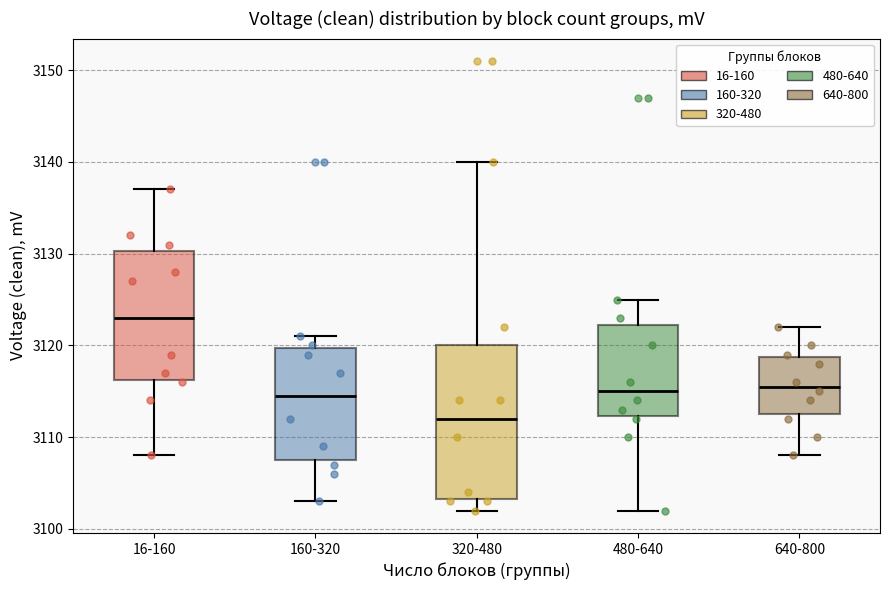

Reading left to right, transcribe this box plot: for each box, give where its median line is, the range the box spans, and where its two whiskers end, as read against the y-axis. The values are not printed on the chart, so give them approximately, as read against the axis.

16-160: median 3123, box 3116 to 3130, whiskers 3108 to 3137
160-320: median 3115, box 3108 to 3120, whiskers 3103 to 3121
320-480: median 3112, box 3103 to 3120, whiskers 3102 to 3140
480-640: median 3115, box 3112 to 3122, whiskers 3102 to 3125
640-800: median 3116, box 3113 to 3119, whiskers 3108 to 3122